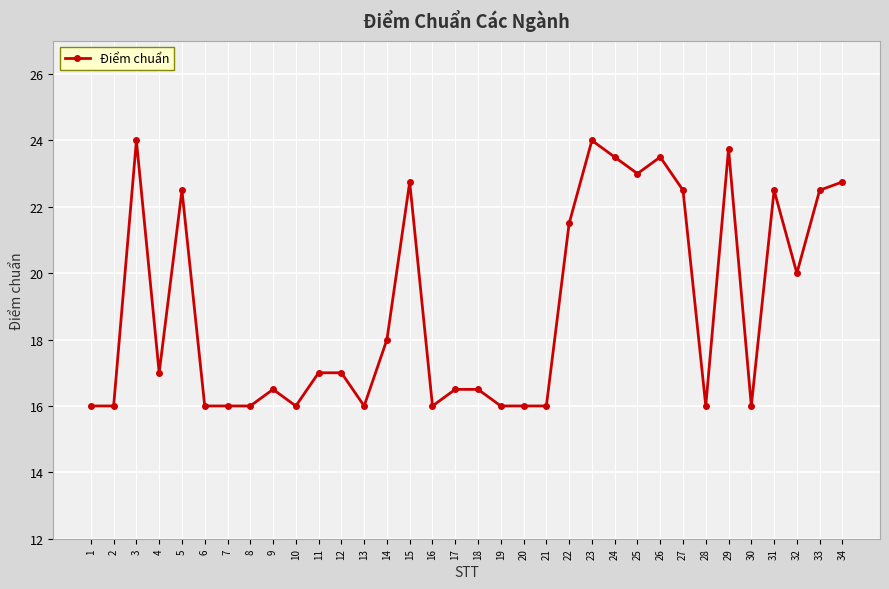

How many lines are shown in the chart?

1